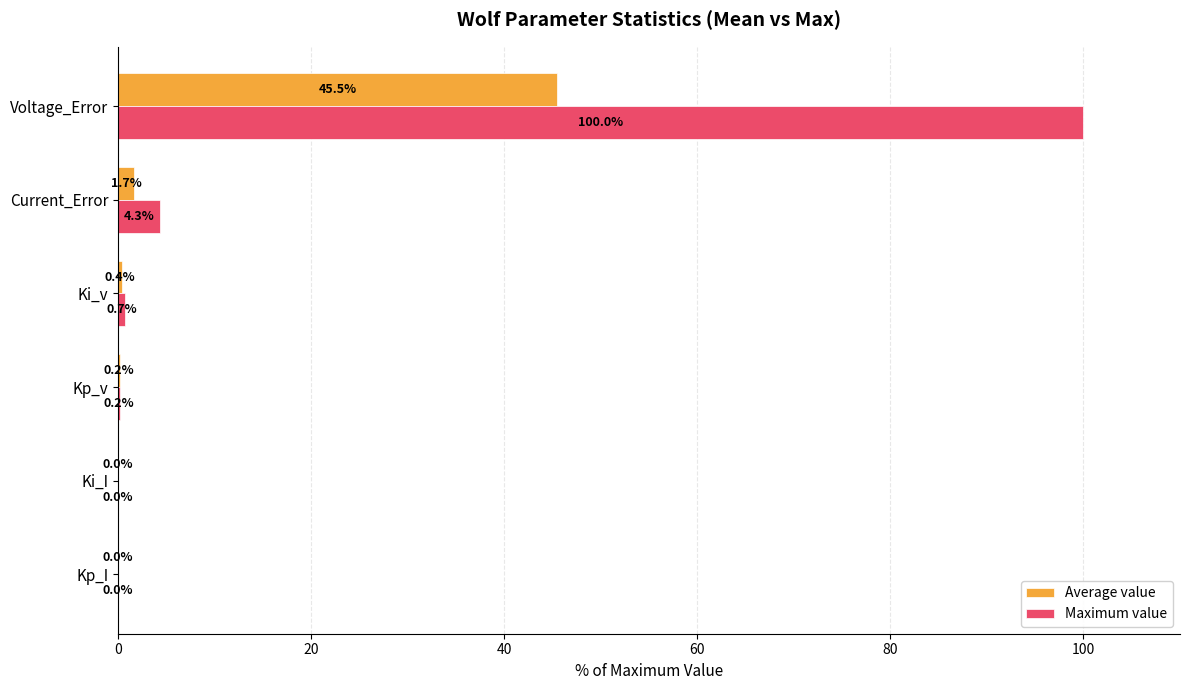

At which category is the sum across all series the highest?

Voltage_Error